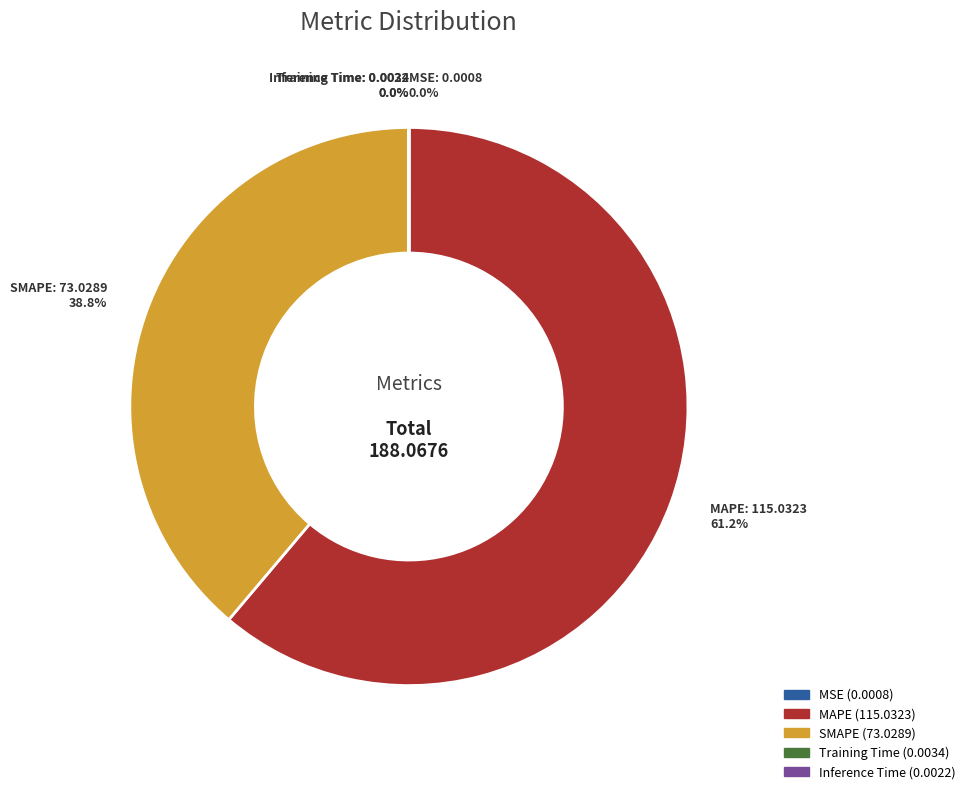

Which slice represents more than half of the pie?

MAPE